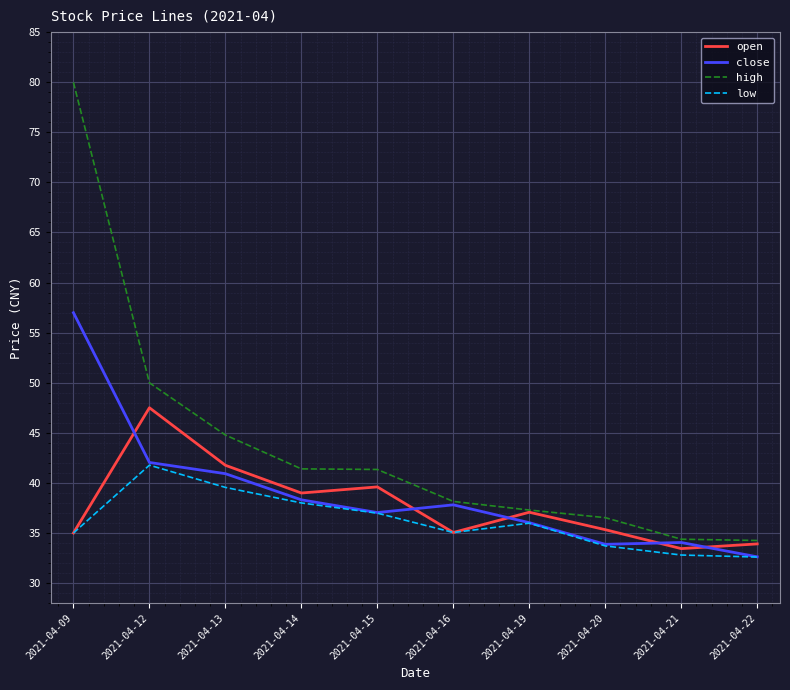

At which category does the chart reach its peak across all series?

2021-04-09